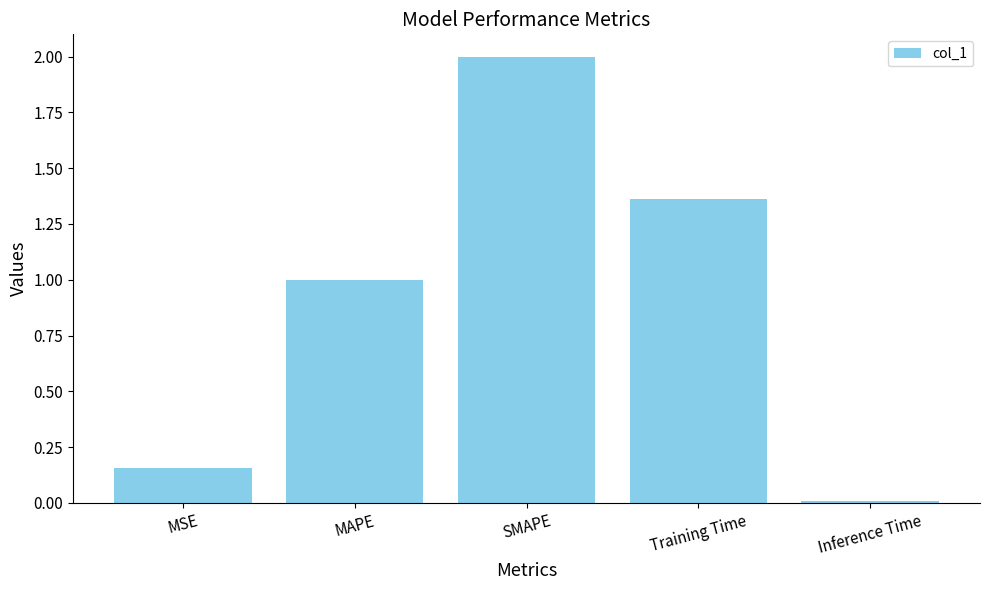

How many values are below 1?

2